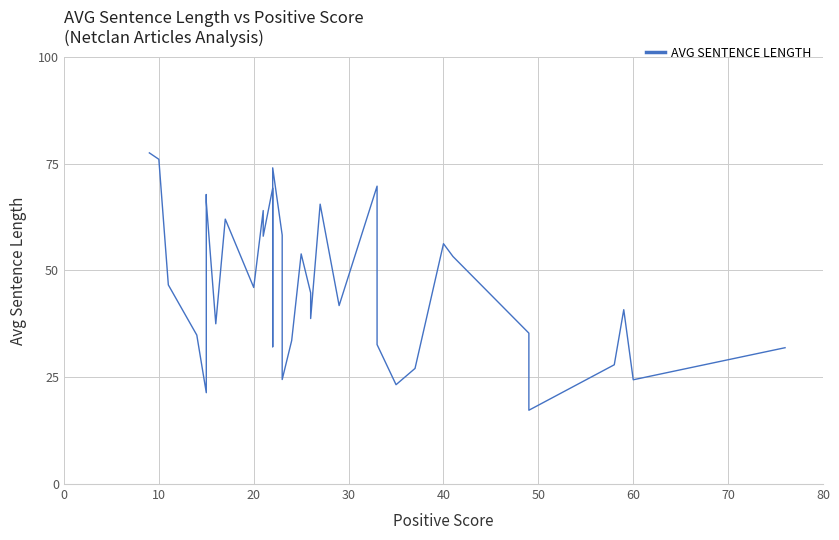

True or false: the data shows 12.1 at 20.

False